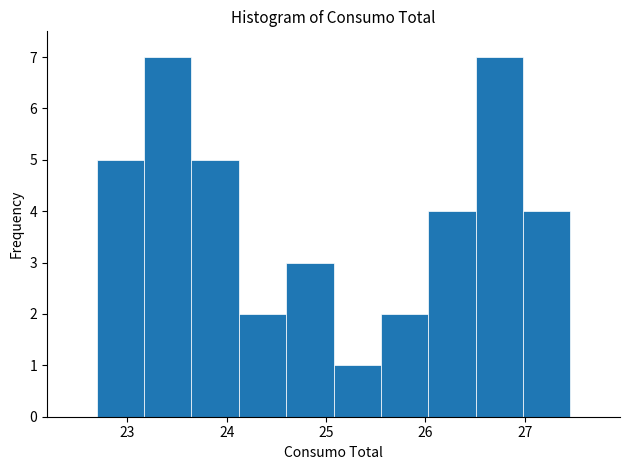

What is the height of the bar covering 26.0 to 26.5 on the x-axis? Neither the bar edges nor the heights are printed on the chart, so give them approximately, as read against the axes.

4